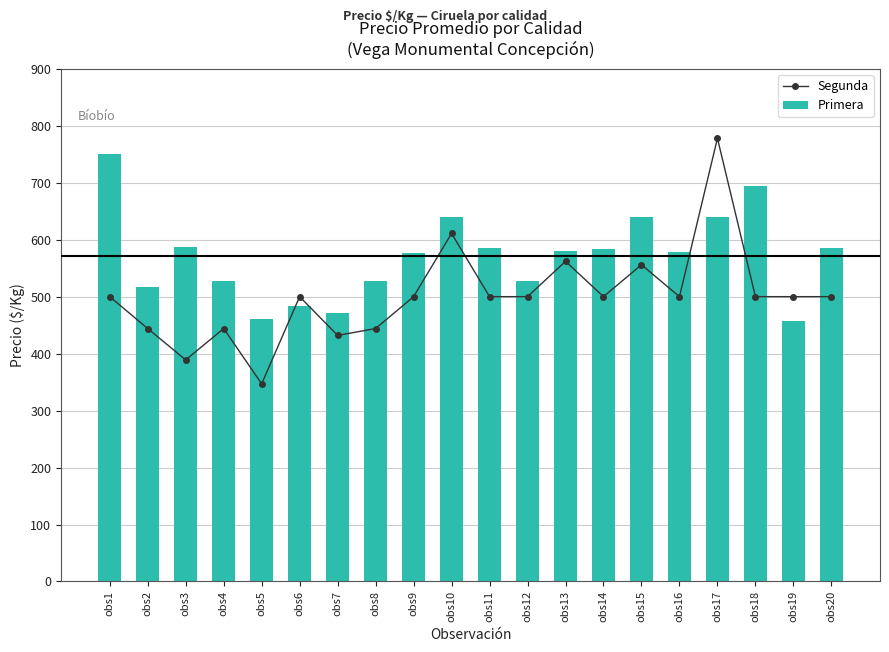

Reading left to right, transcribe all the data shown in this chart.

Segunda: 500	444	389	444	347	500	432	444	500	611	500	500	562	500	556	500	778	500	500	500
Primera: 750	517	587	528	460	484	472	528	577	639	586	528	580	583	639	579	639	694	458	585